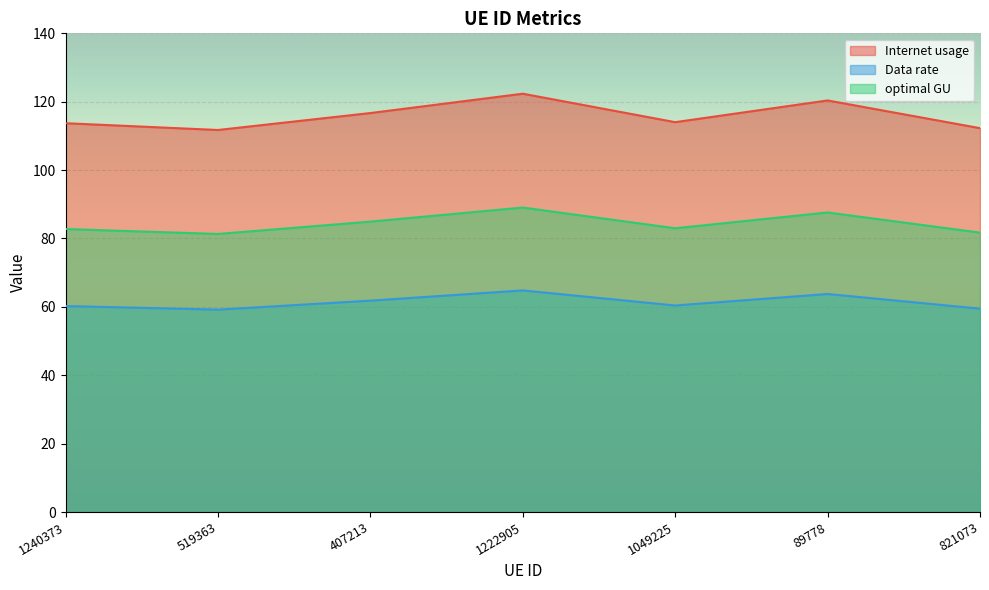

Reading right to left, list all the values displayed in this chart.

Internet usage: 112.3	120.4	114.0	122.3	116.7	111.7	113.7
Data rate: 59.5	63.8	60.4	64.8	61.8	59.2	60.2
optimal GU: 81.7	87.6	83.0	89.0	84.9	81.3	82.8